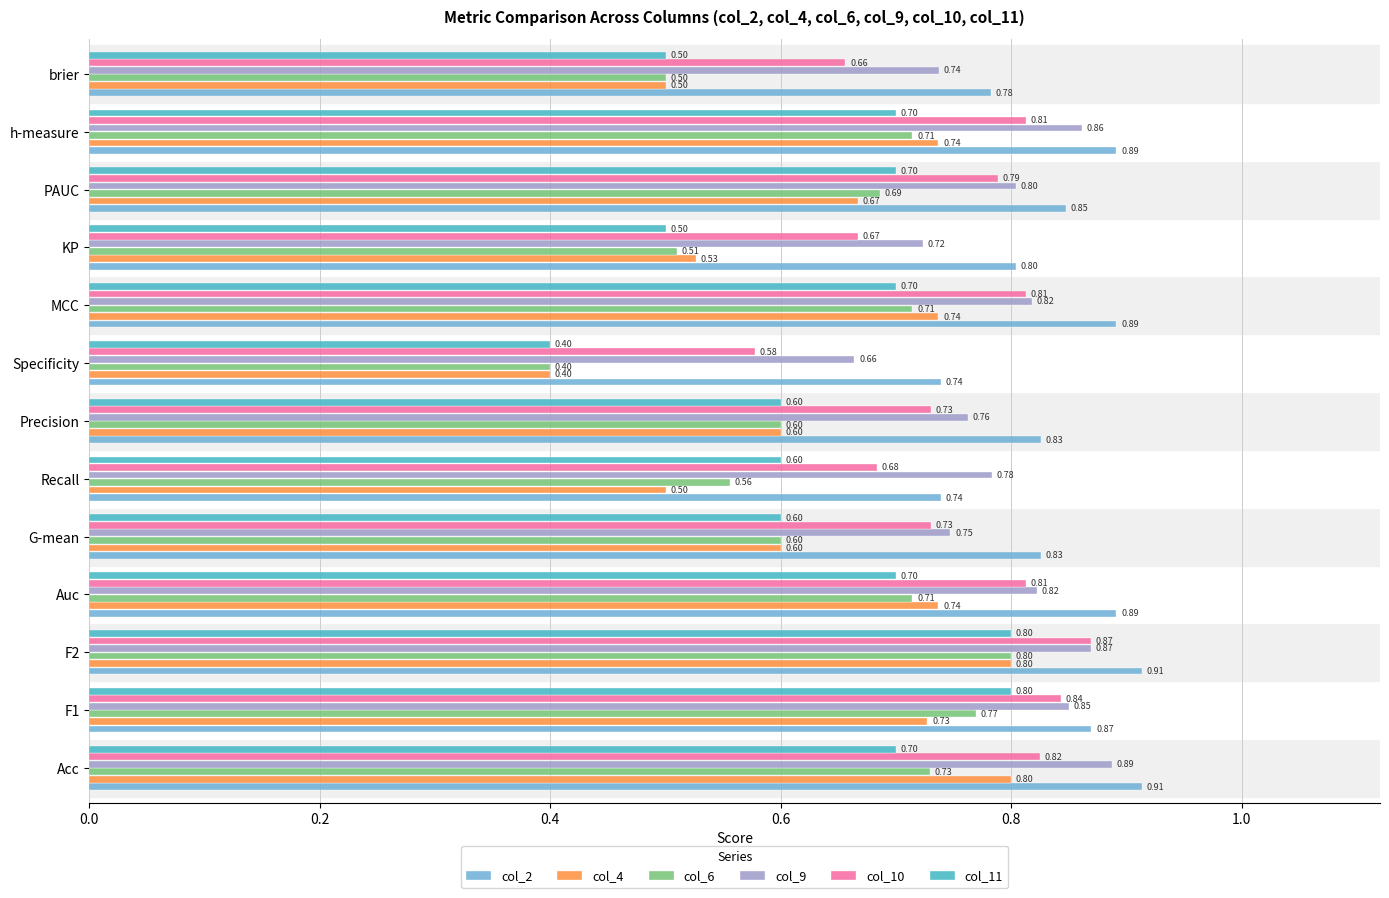

Rank the series at h-measure from lowest to highest value.

col_11, col_6, col_4, col_10, col_9, col_2